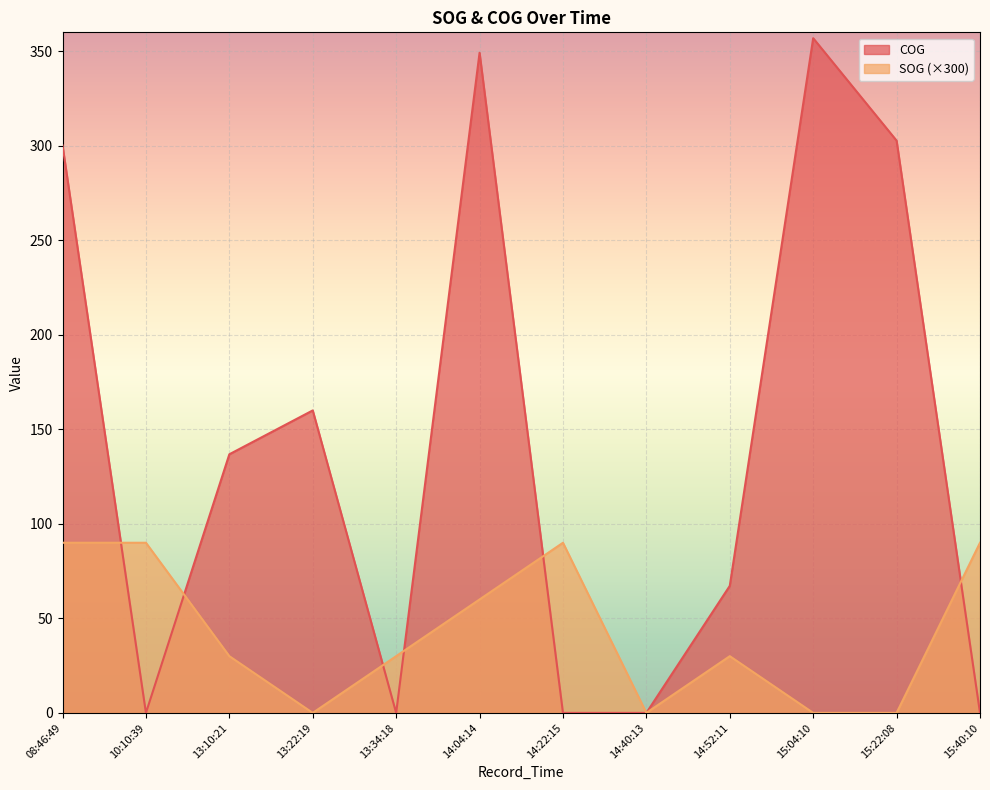

Where is COG nearest to the value 178?

13:22:19